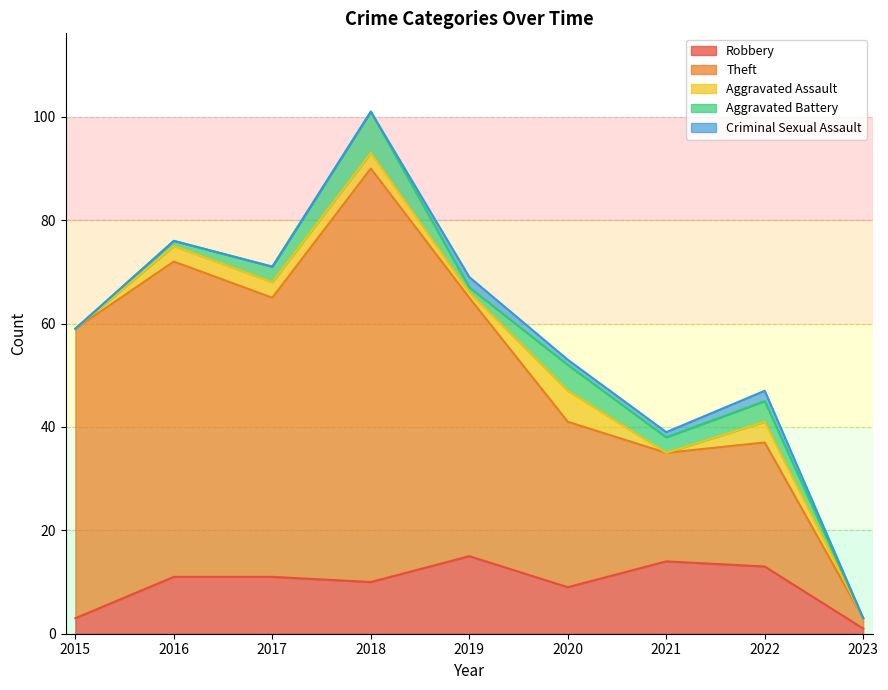

Reading left to right, list all the values displayed in this chart.

Robbery: 2015=3	2016=11	2017=11	2018=10	2019=15	2020=9	2021=14	2022=13	2023=1
Theft: 2015=56	2016=61	2017=54	2018=80	2019=50	2020=32	2021=21	2022=24	2023=2
Aggravated Assault: 2015=0	2016=3	2017=3	2018=3	2019=1	2020=6	2021=0	2022=4	2023=0
Aggravated Battery: 2015=0	2016=1	2017=3	2018=8	2019=1	2020=5	2021=3	2022=4	2023=0
Criminal Sexual Assault: 2015=0	2016=0	2017=0	2018=0	2019=2	2020=1	2021=1	2022=2	2023=0